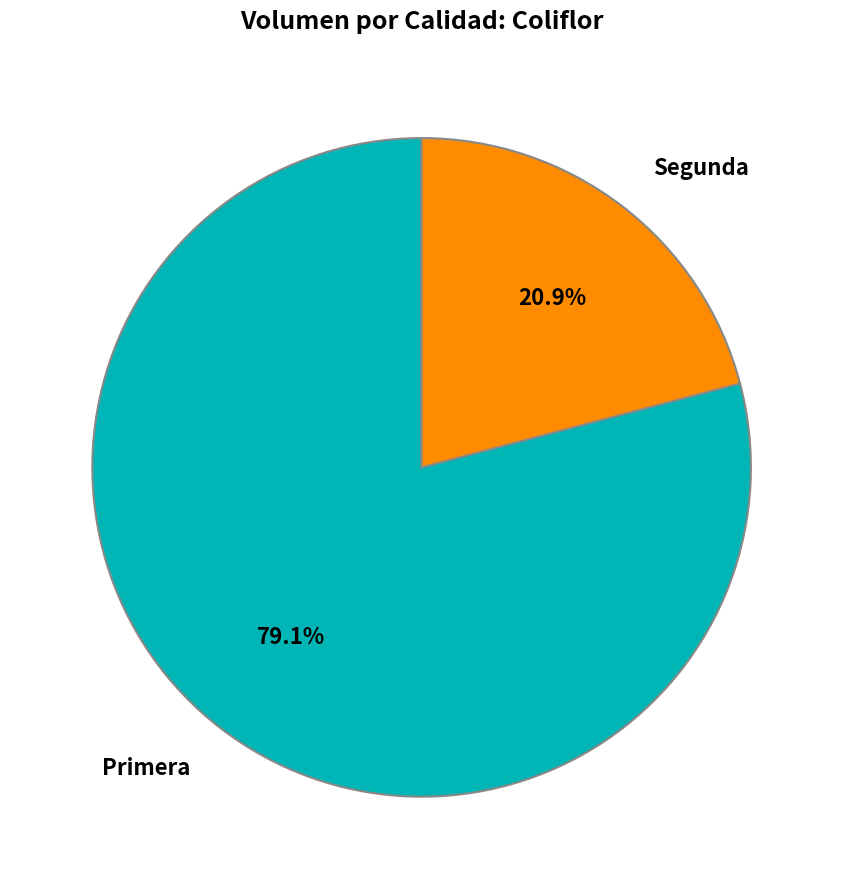

To the nearest percent, what percentage of the pie is Primera?

79%